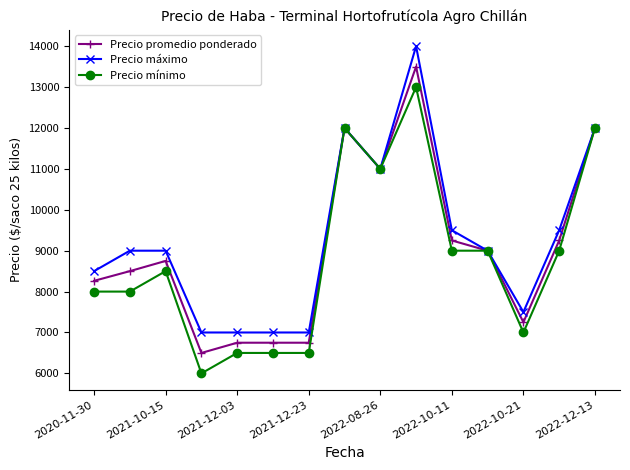

True or false: Precio máximo has more than 1 interior local peaks.

True